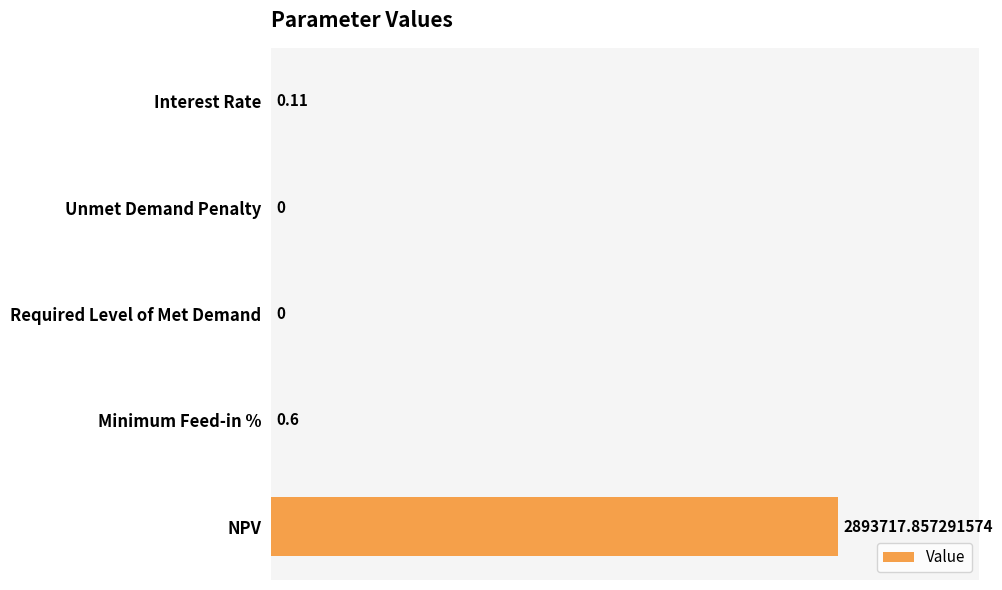

Where is the data nearest to the value 1446858?

Minimum Feed-in %